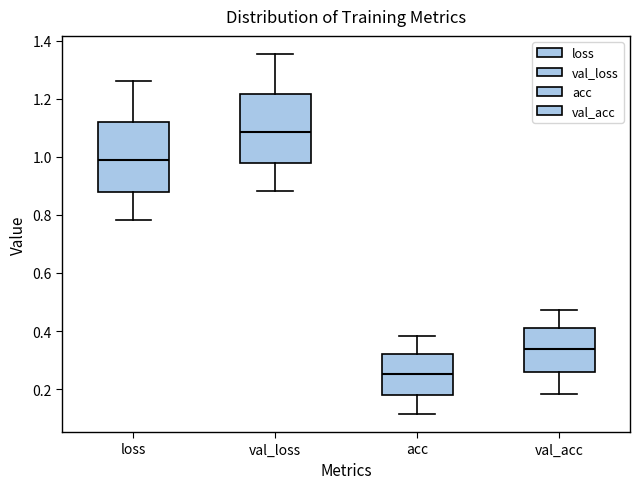

Where does the upper whisker of the box for val_loss end on the y-axis? The values are not printed on the chart, so give them approximately, as read against the axis.

1.36